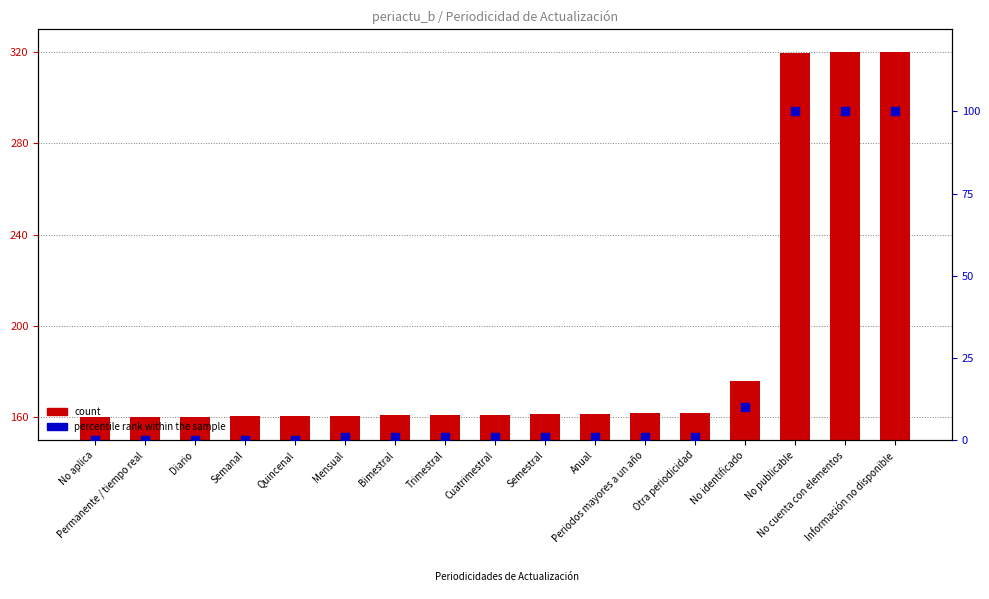

At how many categories does at least one series exceed 212?

3